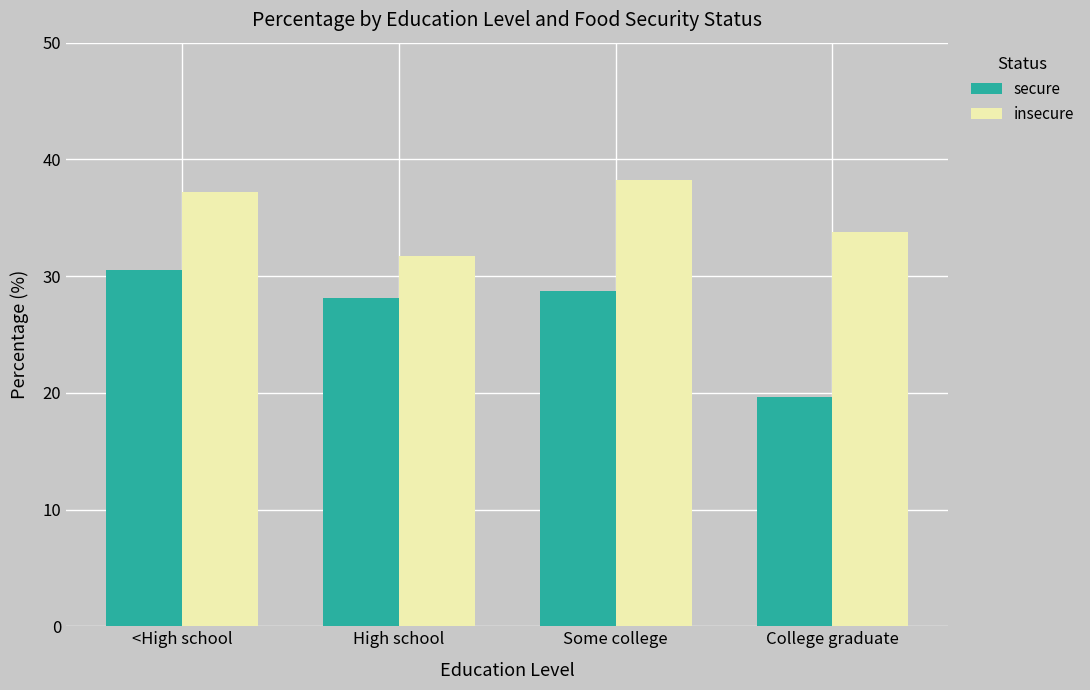

What is the difference between the insecure values at High school and Some college?

6.5